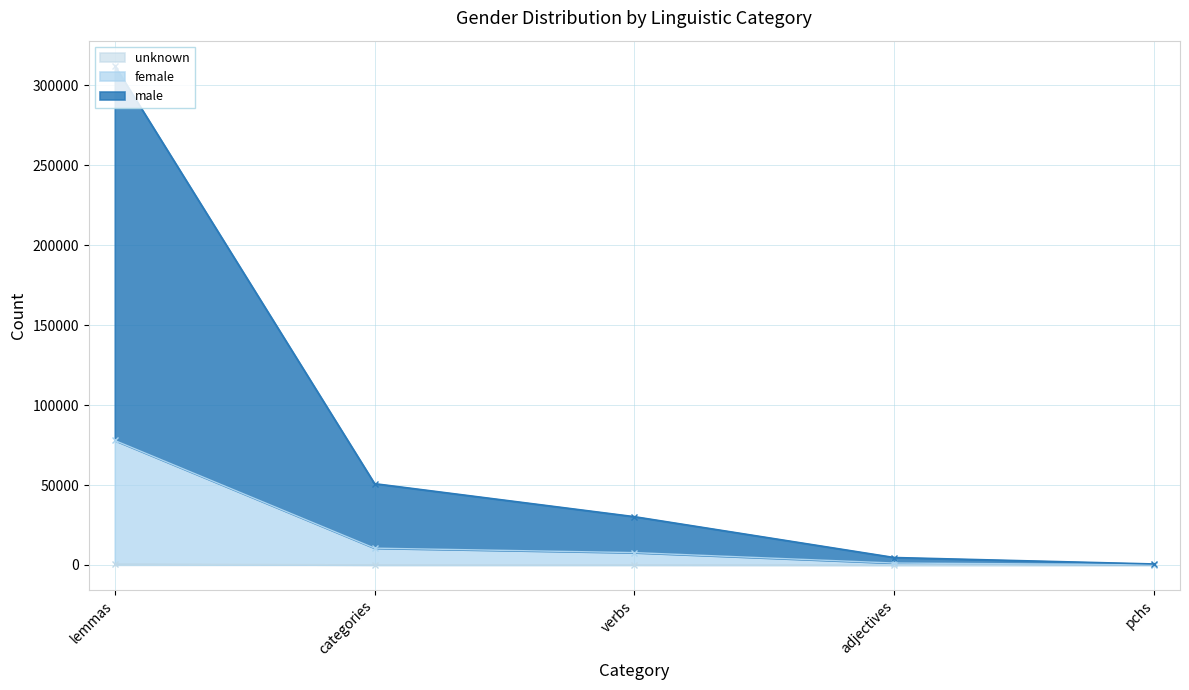

At how many categories does at least one series exceed 239143?

1